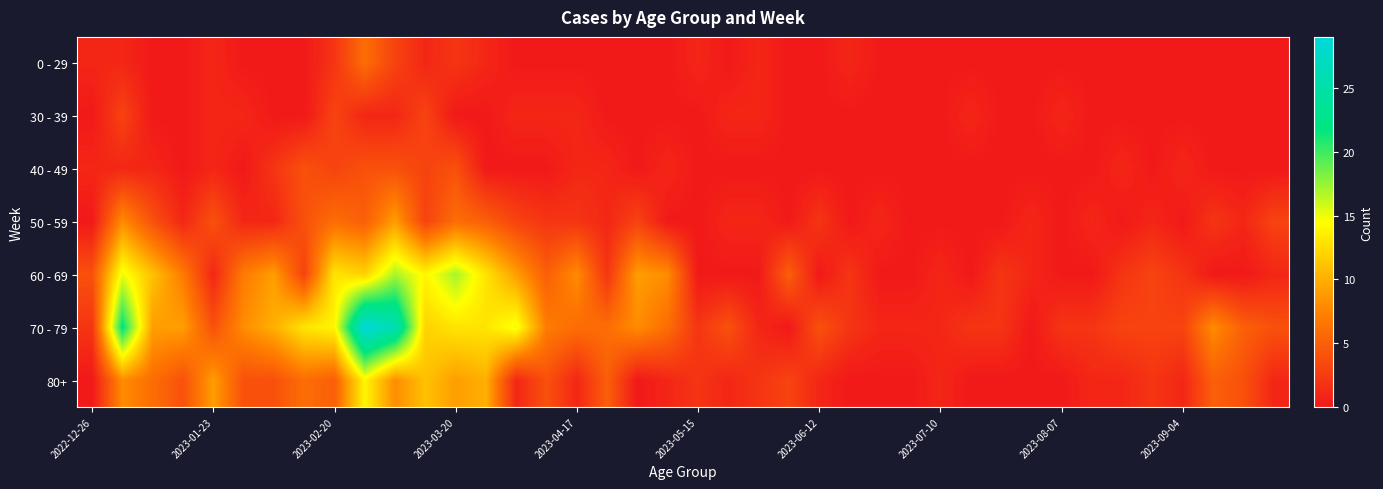

Count the number of categories in the chart.

40